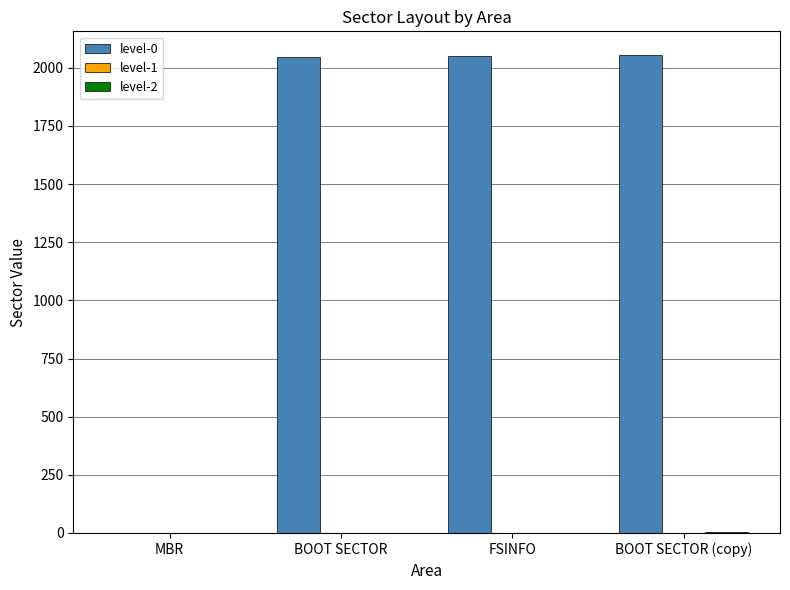

Which series has the largest total across all categories?

level-0